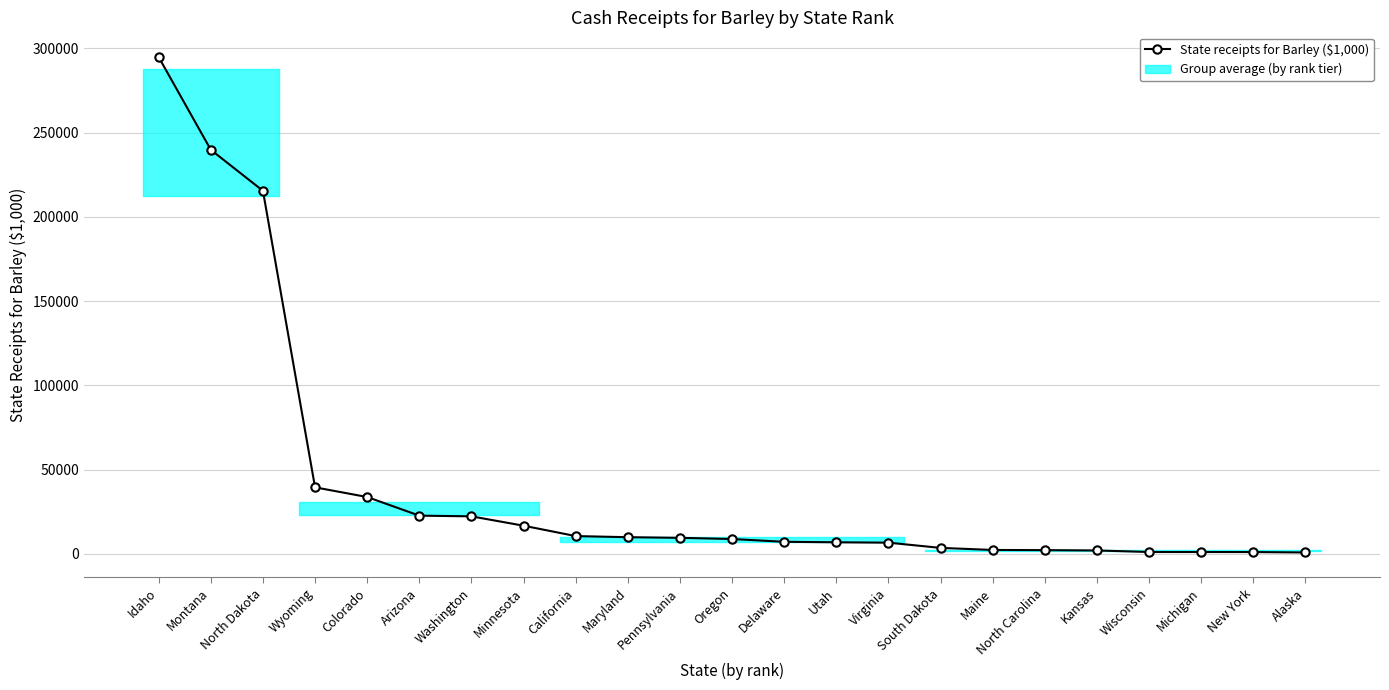

What is the maximum value shown in the chart?

294854